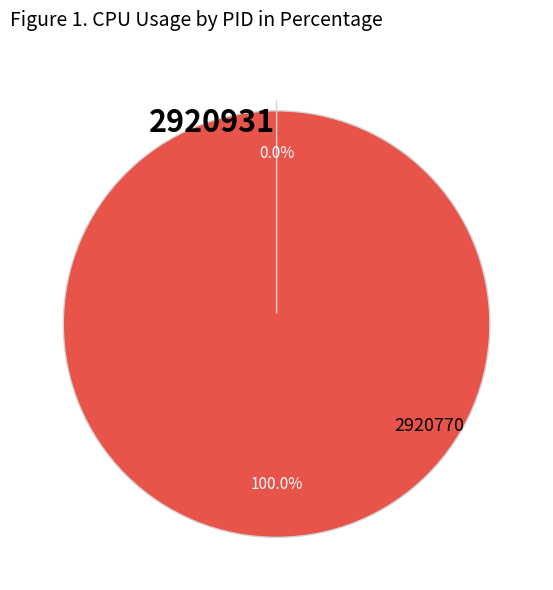

The 2920770 slice represents 0% of the pie. True or false?

True